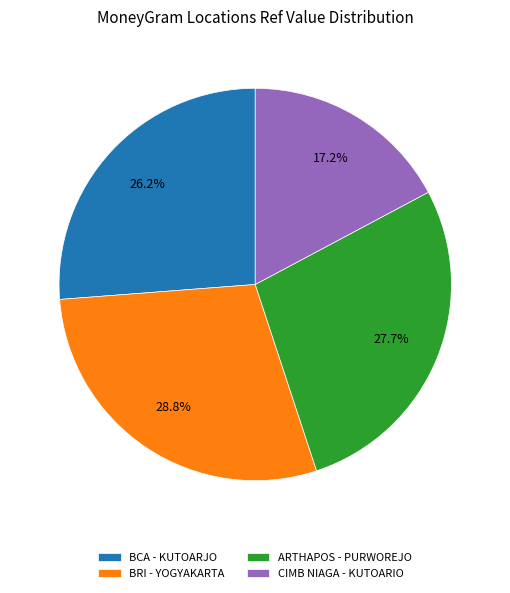

Combined, do ARTHAPOS - PURWOREJO and BCA - KUTOARJO account for over 50%?

Yes